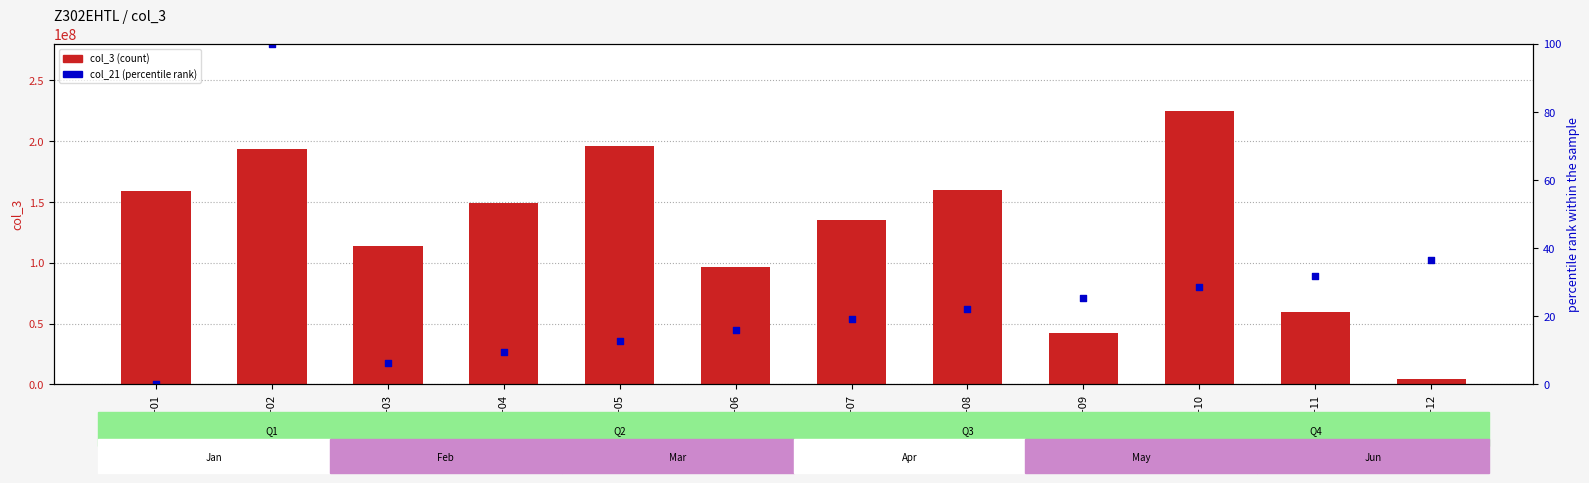

What are all the series names shown in the legend?

col_3, col_21 (percentile rank)